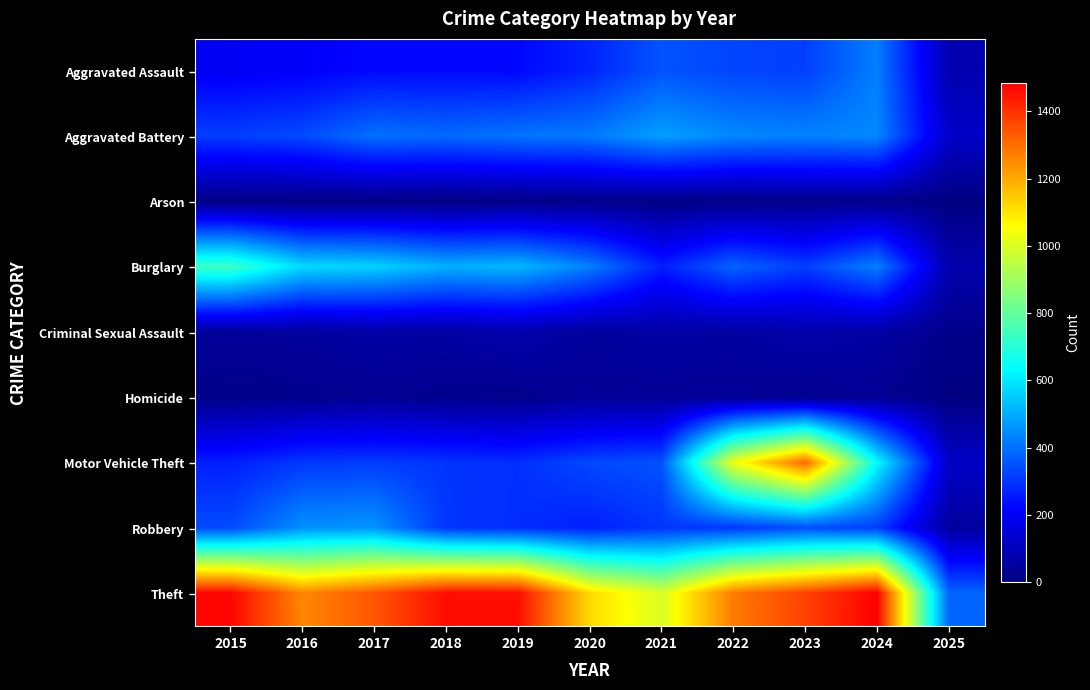

What is the maximum value shown in the chart?

1484